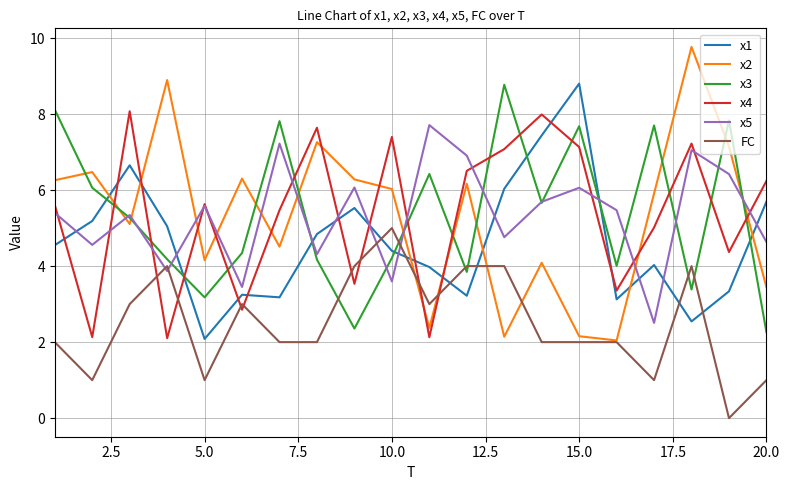

How many times do x2 and x1 cross each other?

7